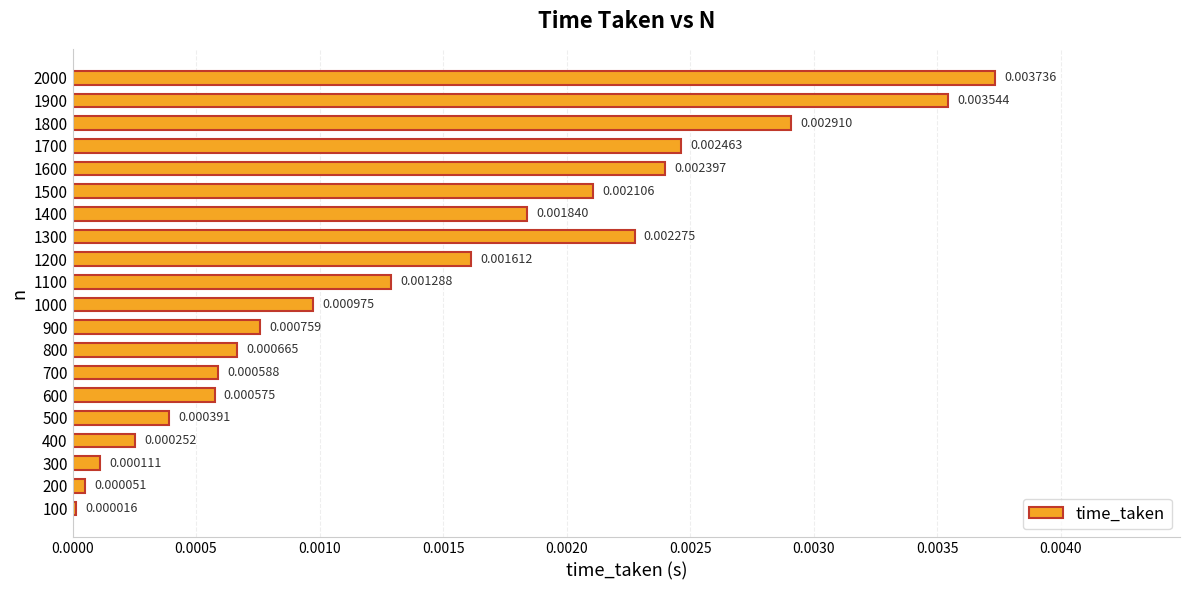

Between 1500 and 600, which is larger?

1500